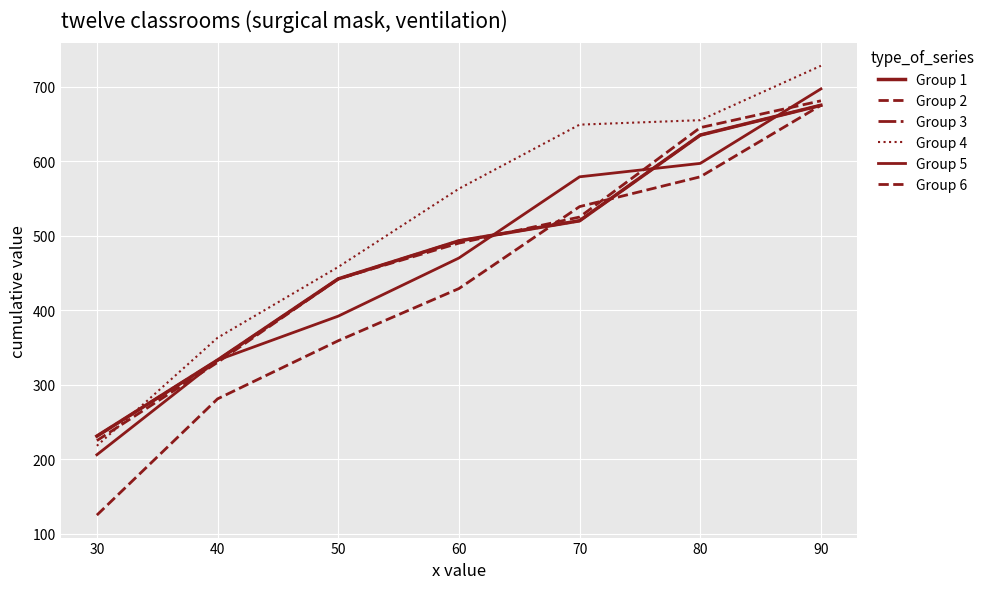

How many times do Group 2 and Group 4 cross each other?

1